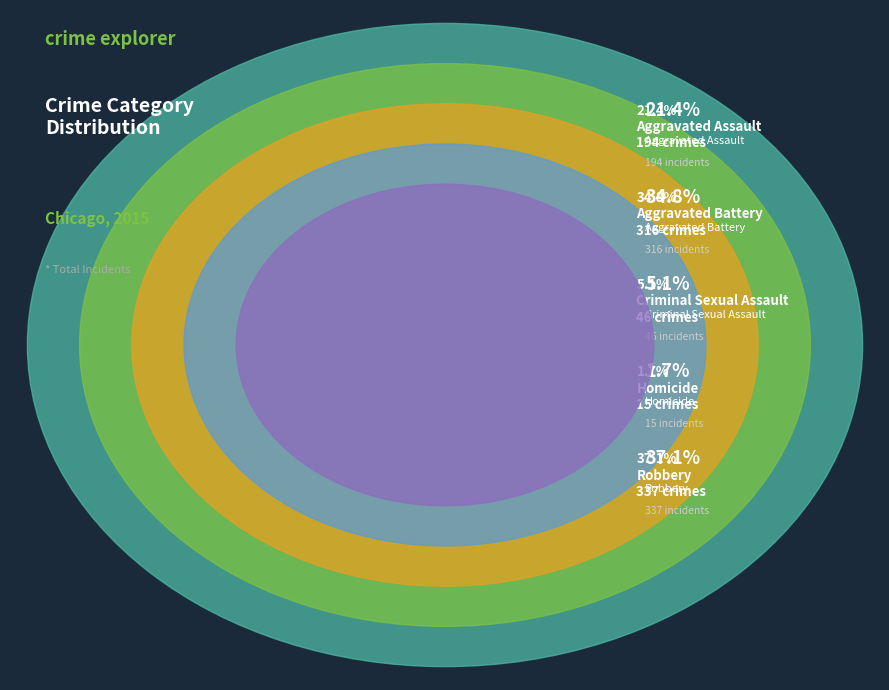

To the nearest percent, what is the combined percentage of Homicide and Criminal Sexual Assault?

7%